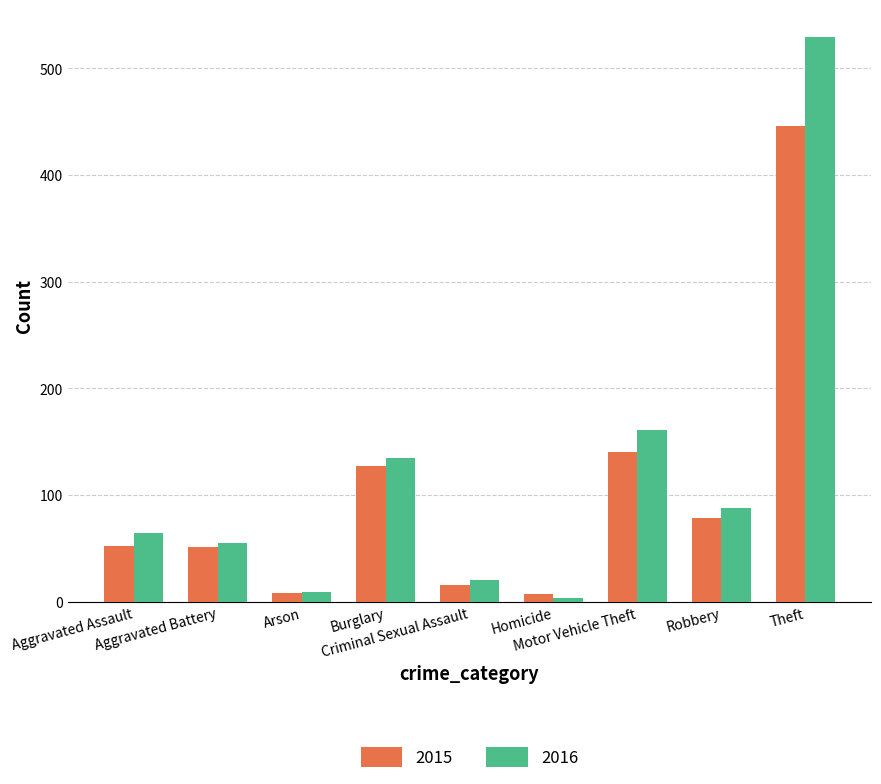

What position from the right is Arson?

7